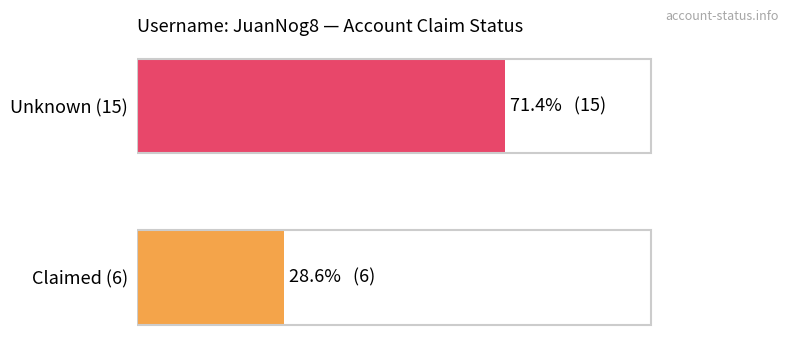

List the labels in order of value, largest first.

Unknown (15), Claimed (6)